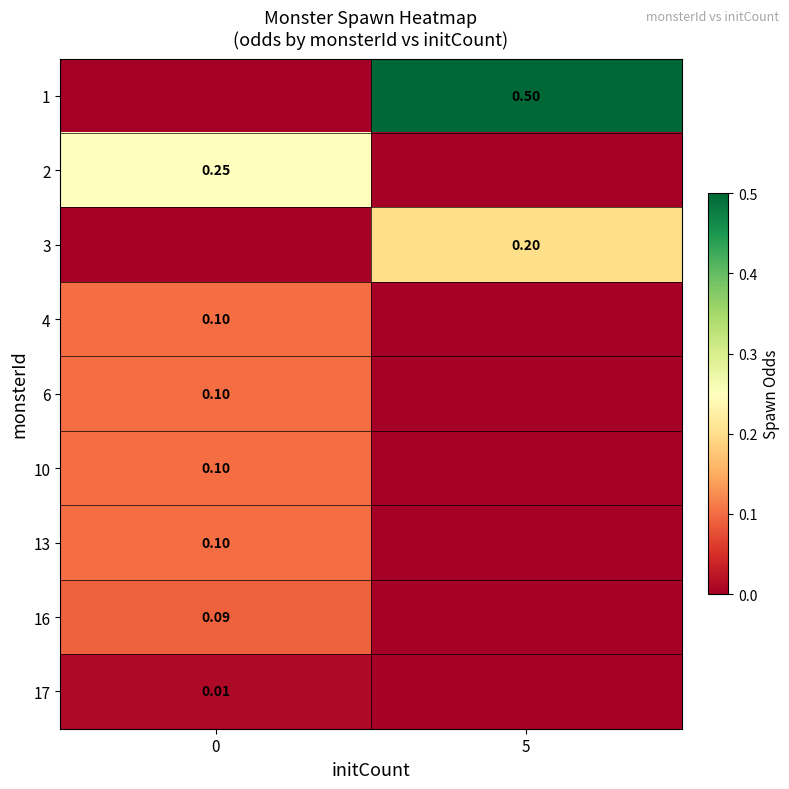

What is the greatest value displayed?

0.5